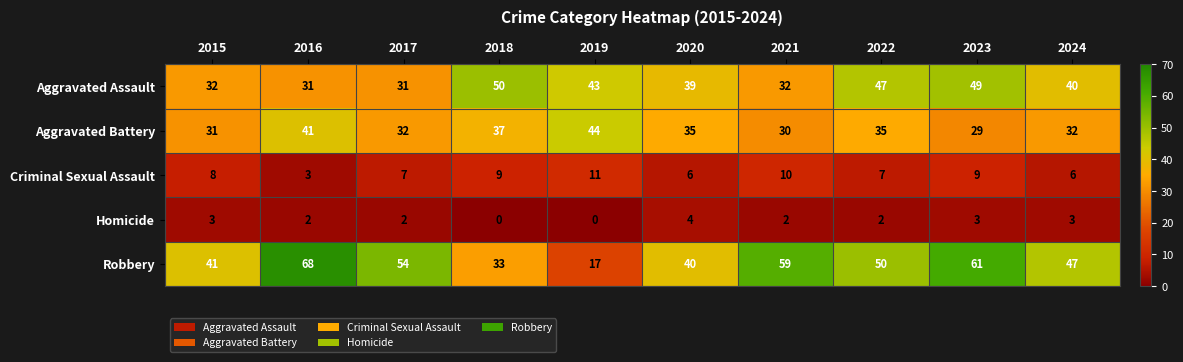

What is the greatest value displayed?

68